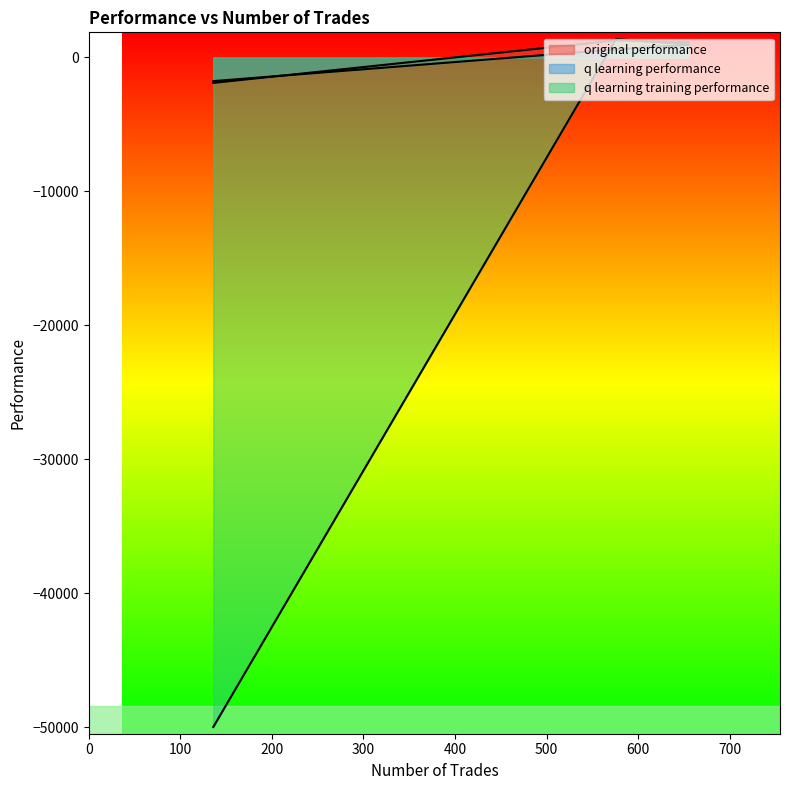

What is the approximate value of original performance at 576?

1267.1